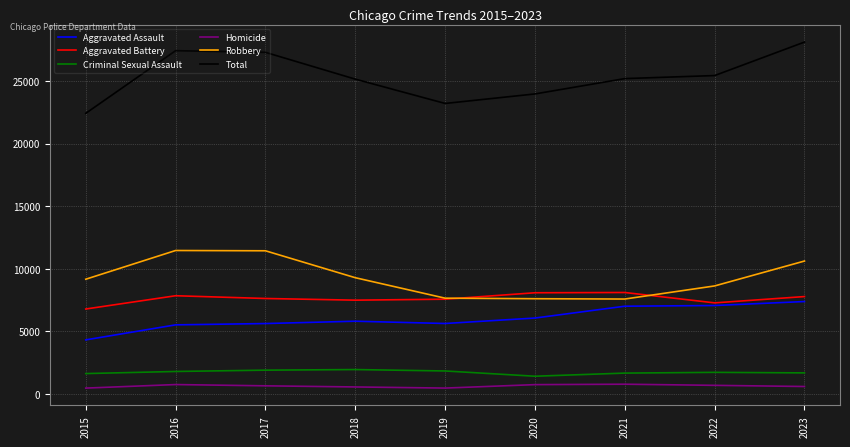

Between 2018 and 2022, which series saw the biggest shift?

Aggravated Assault